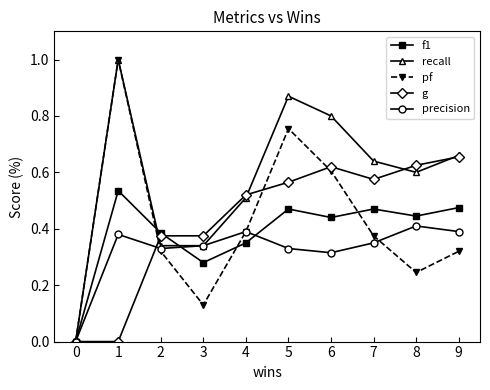

How many series are shown in this chart?

5